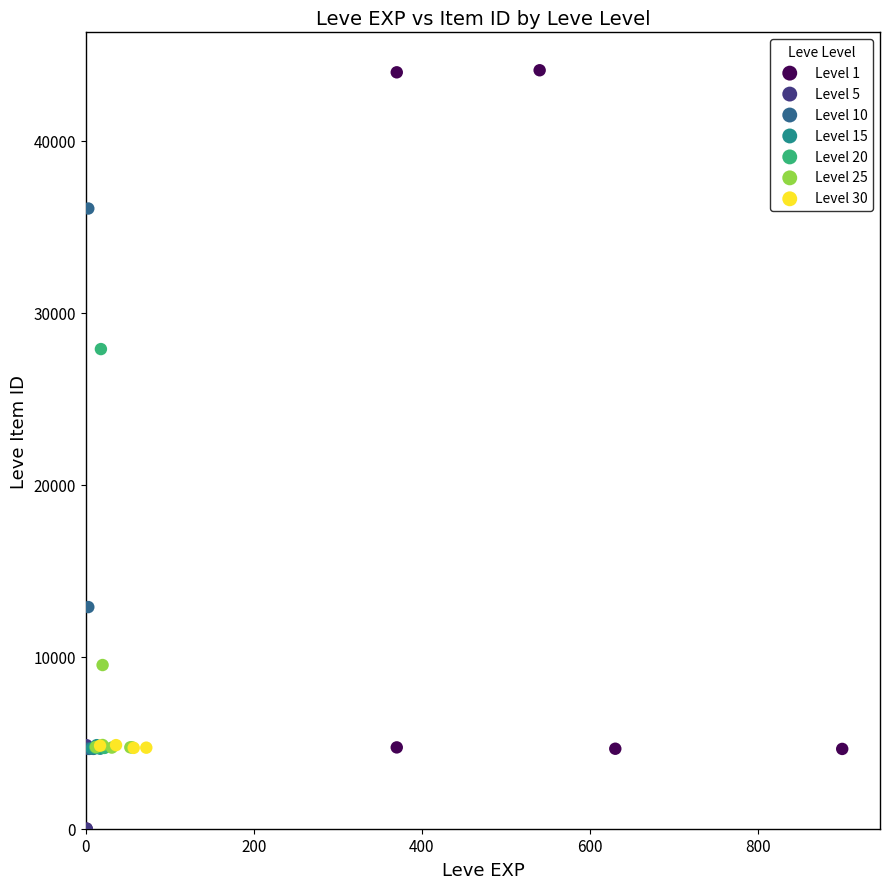

Which series reaches the maximum Y coordinate?

Level 1